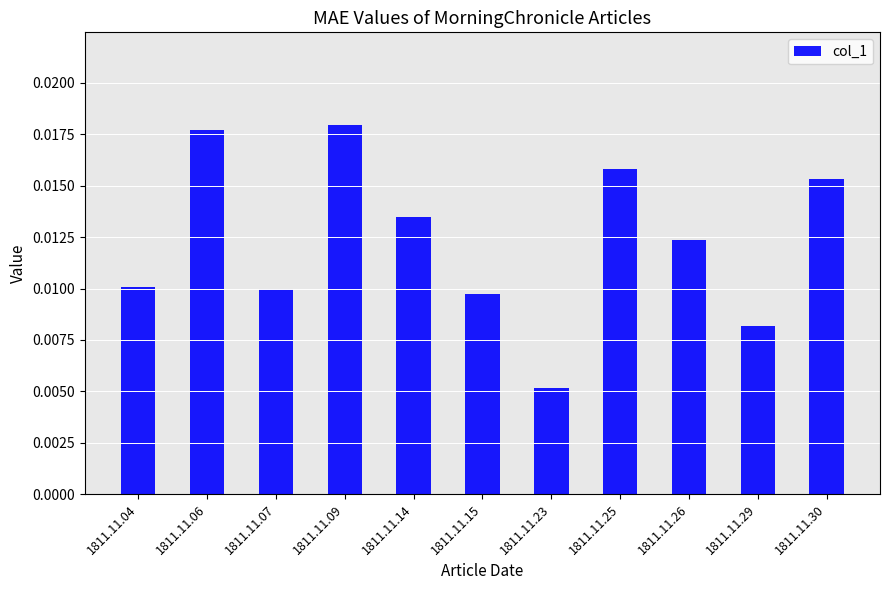

Which category has the lowest value across all series?

1811.11.23